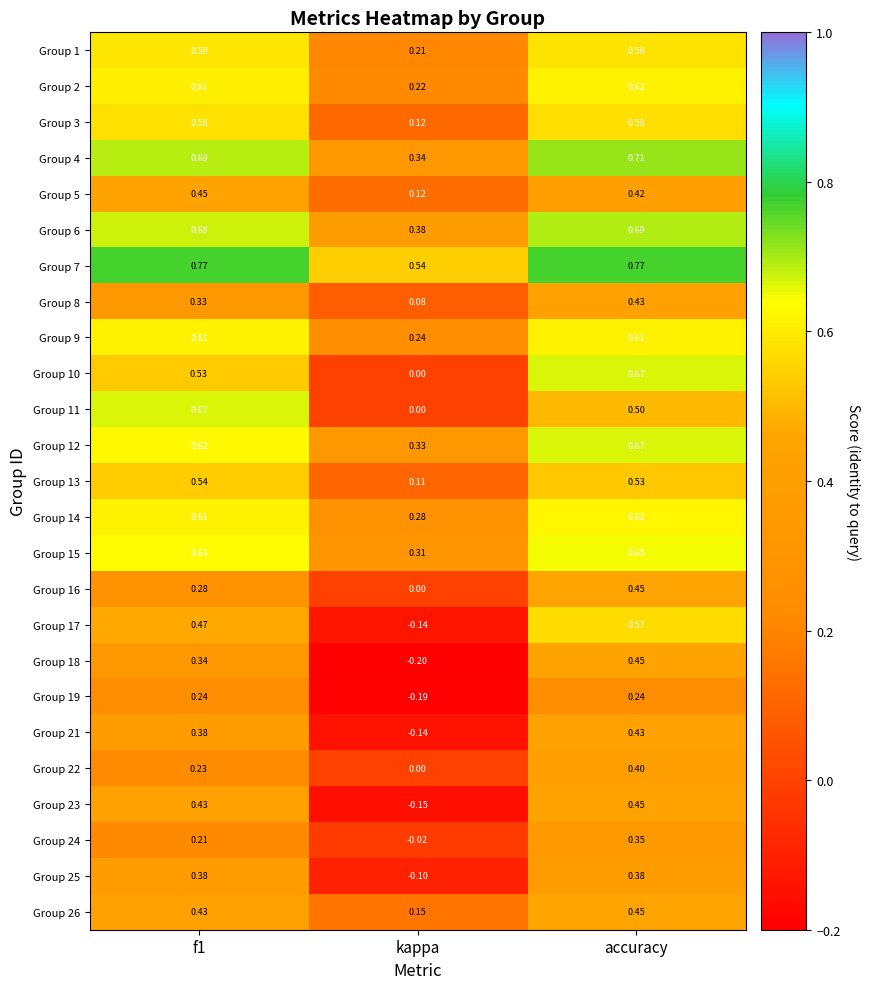

Which label corresponds to the smallest value in the chart?

kappa